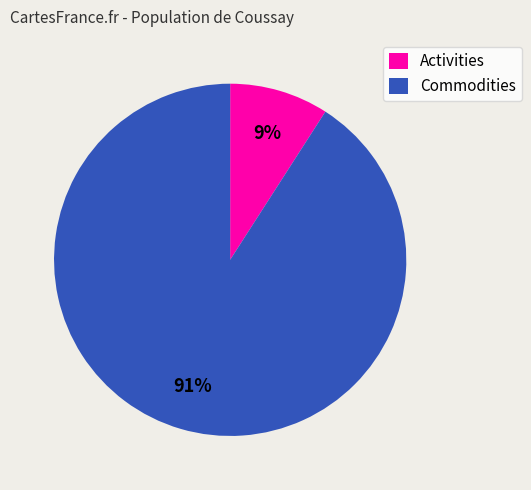

Between Activities and Commodities, which is larger?

Commodities